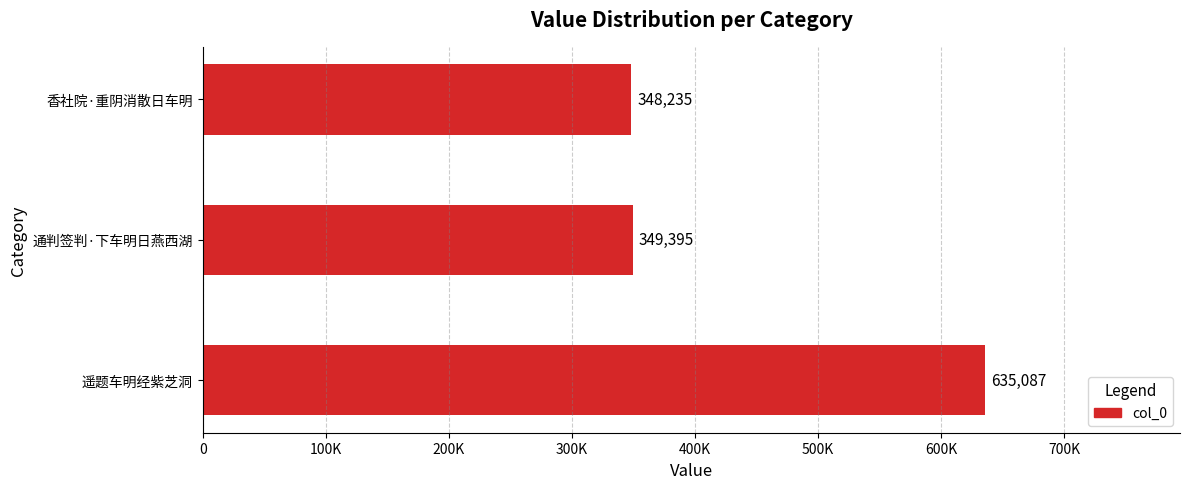

Rank the categories by value from highest to lowest.

遥题车明经紫芝洞, 通判签判·下车明日燕西湖, 香社院·重阴消散日车明